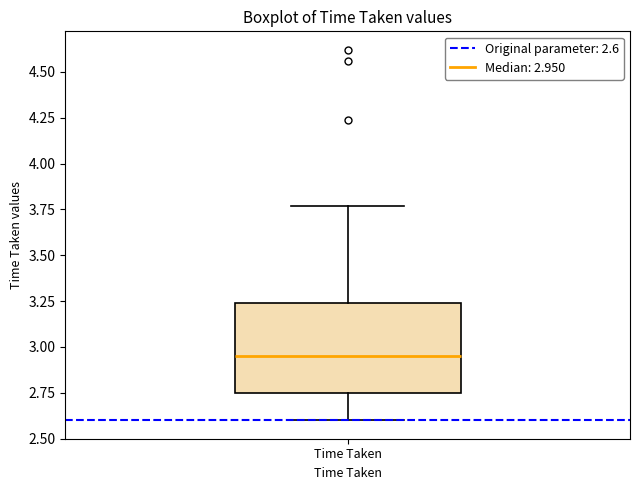

Read this box plot against the y-axis: the position of the median line, the range covered by the box, and the ends of both whiskers. The values are not printed on the chart, so give them approximately, as read against the axis.

median 2.95, box 2.75 to 3.25, whiskers 2.60 to 3.75